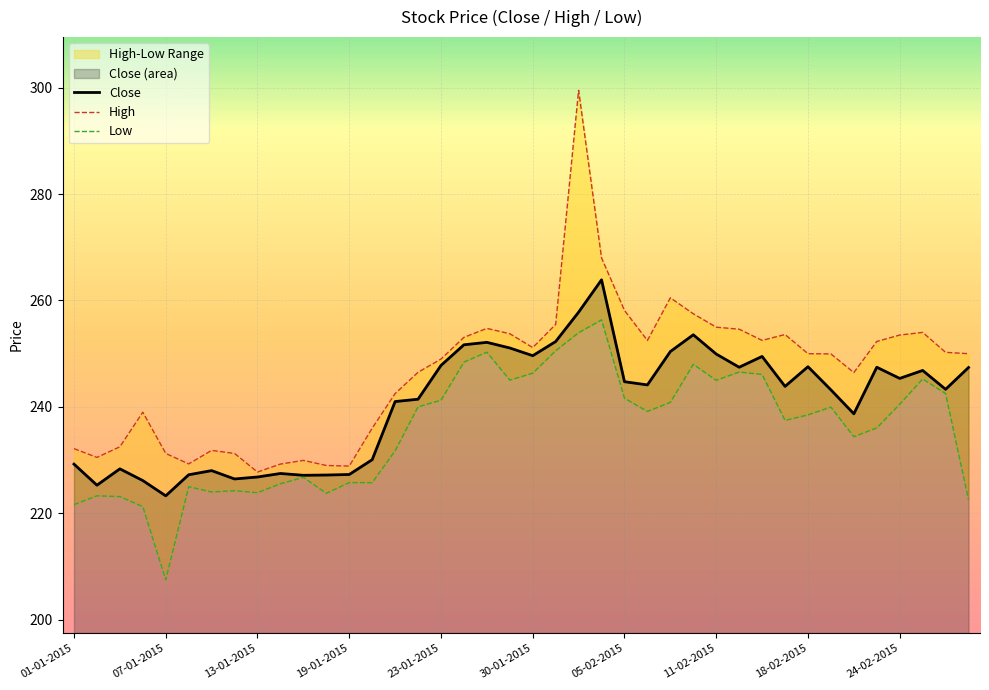

What is the lowest value of the Close series?

223.3